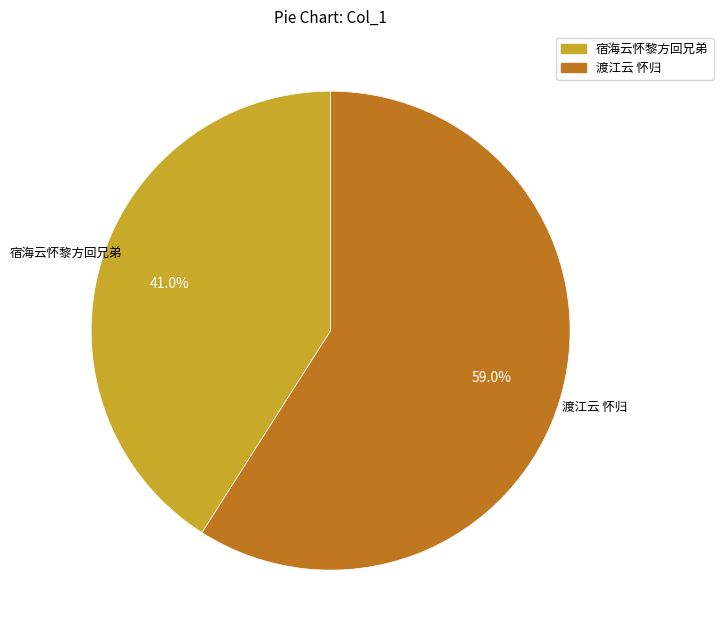

Which slice is the smallest?

宿海云怀黎方回兄弟